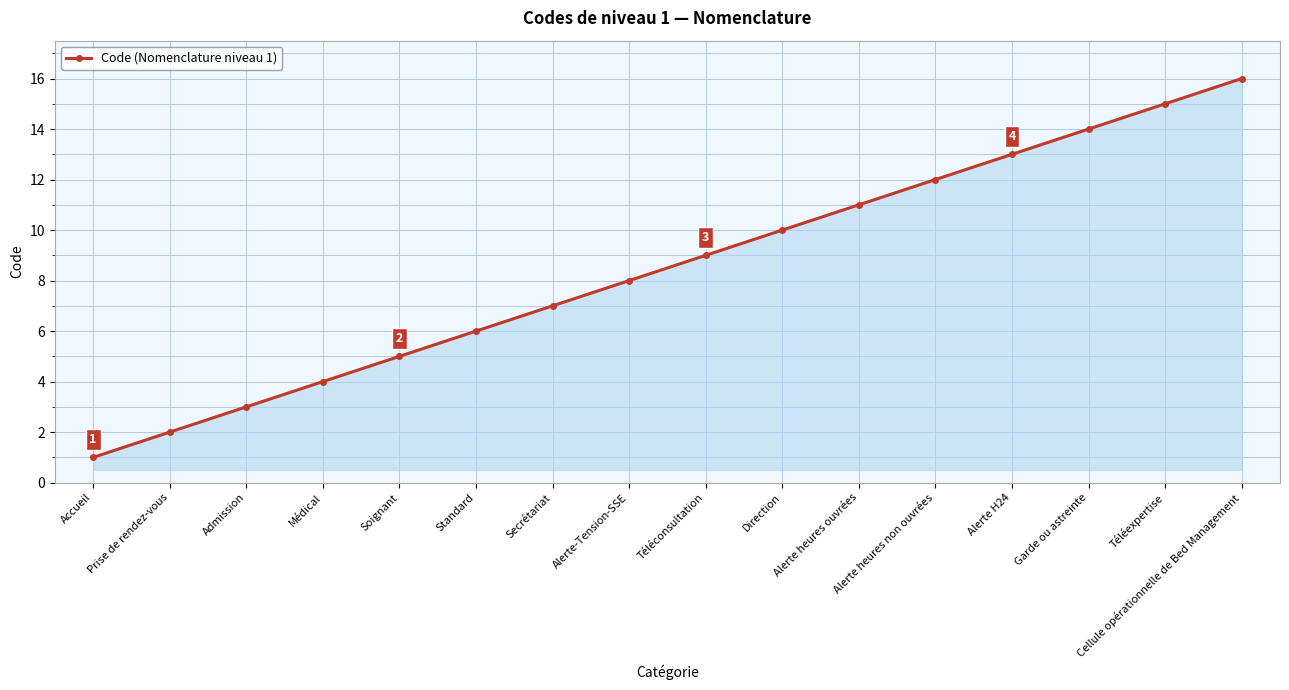

Reading right to left, extract all data points from this chart.

16	15	14	13	12	11	10	9	8	7	6	5	4	3	2	1